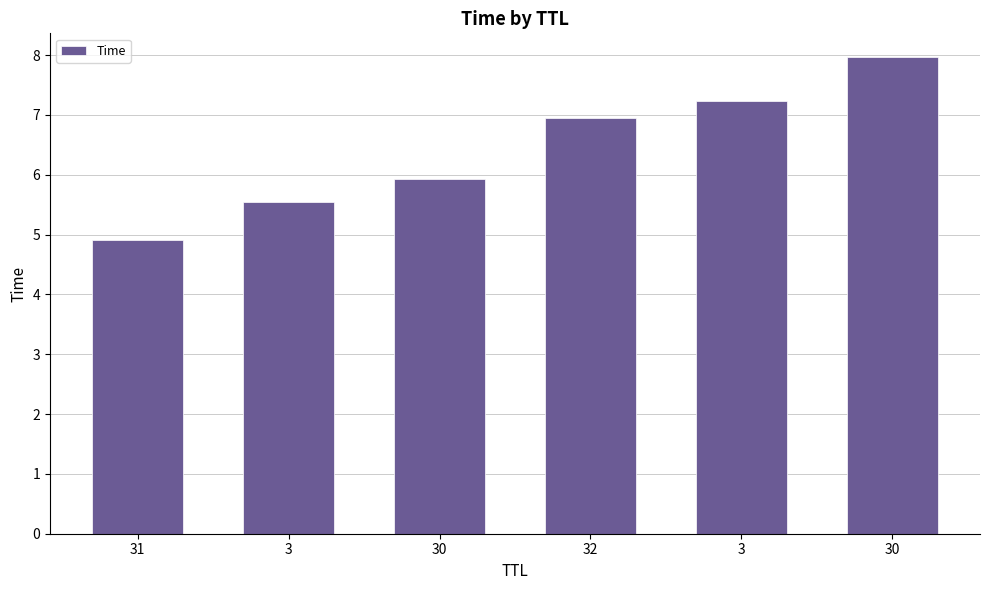

How many bars are there in total?

6